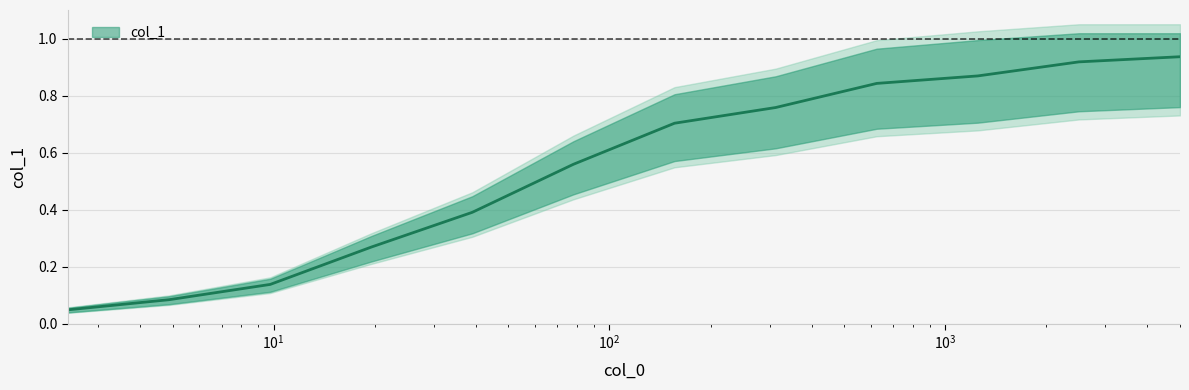

What value does the data have at $\mathdefault{10^{1}}$?

0.1